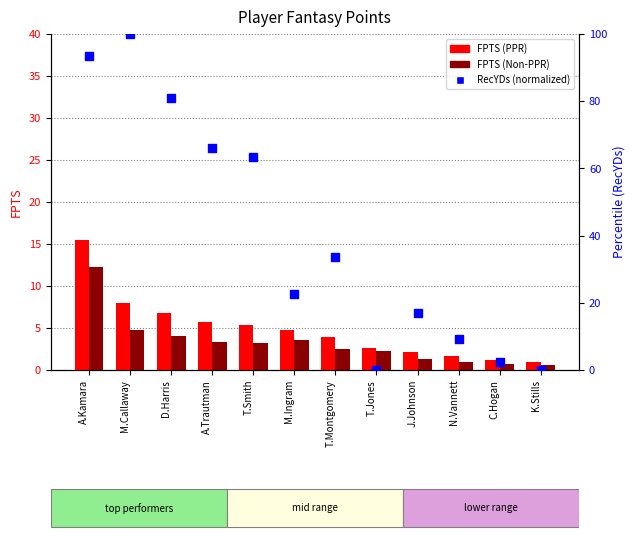

Is the value of RecYDs (normalized) at M.Ingram greater than the value of FPTS (PPR) at N.Vannett?

Yes